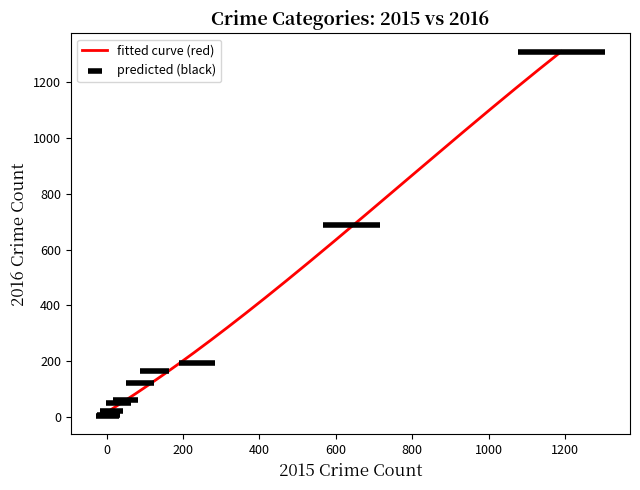

What is the maximum value shown in the chart?

1310.7